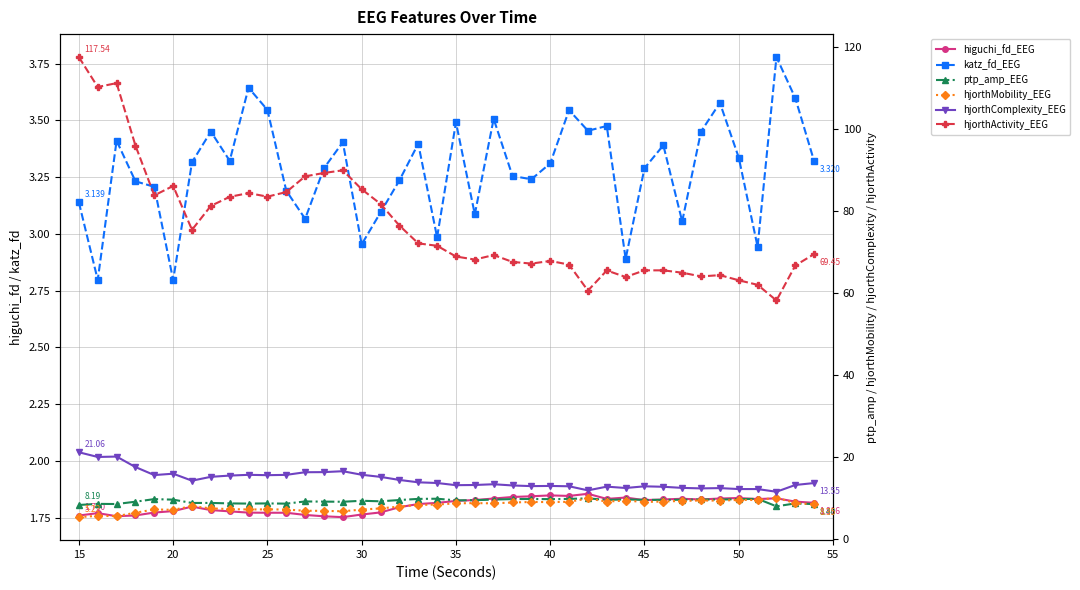

True or false: hjorthMobility_EEG has more than 1 points higher than both neighbors.

True